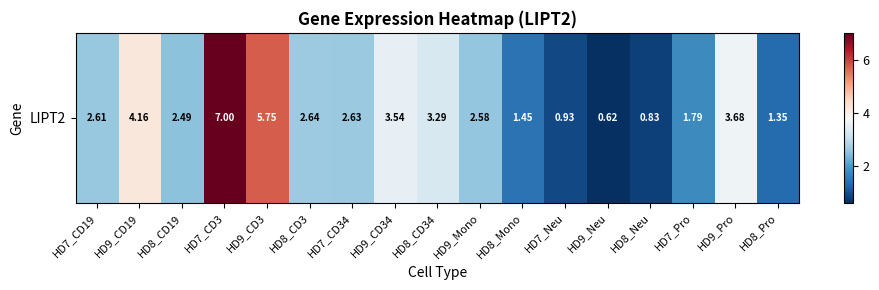

Reading left to right, list all the values displayed in this chart.

2.6	4.2	2.5	7.0	5.8	2.6	2.6	3.5	3.3	2.6	1.4	0.9	0.6	0.8	1.8	3.7	1.4